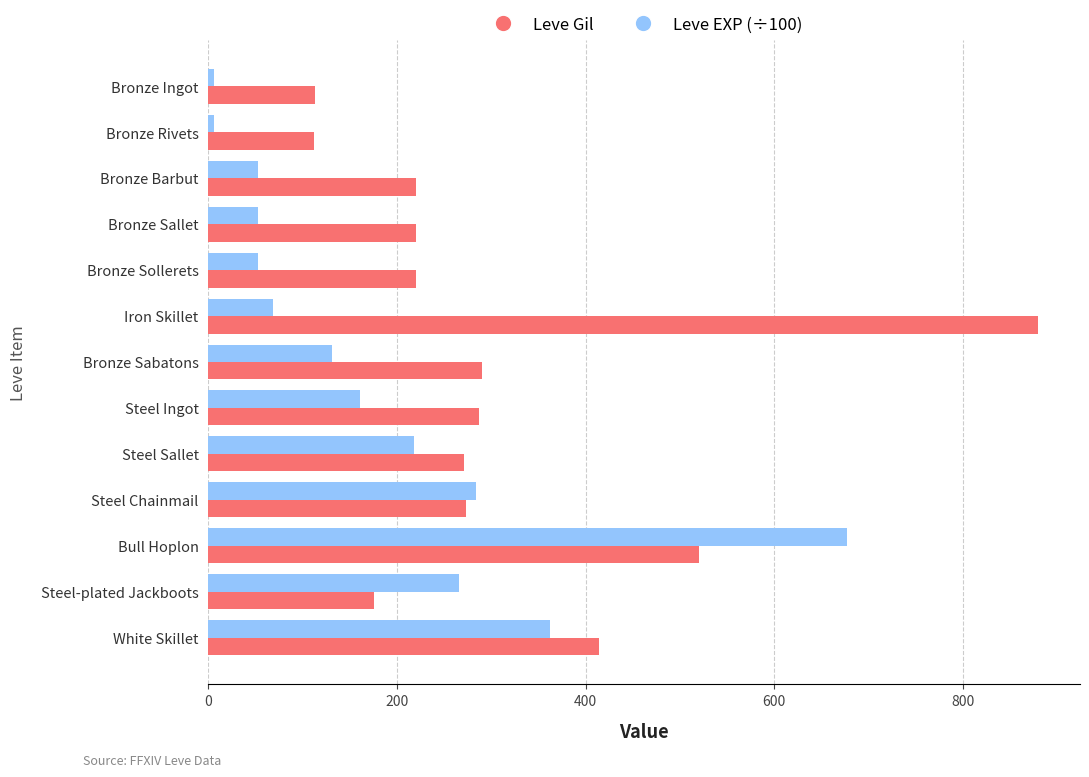

Which series has the largest total across all categories?

Leve Gil